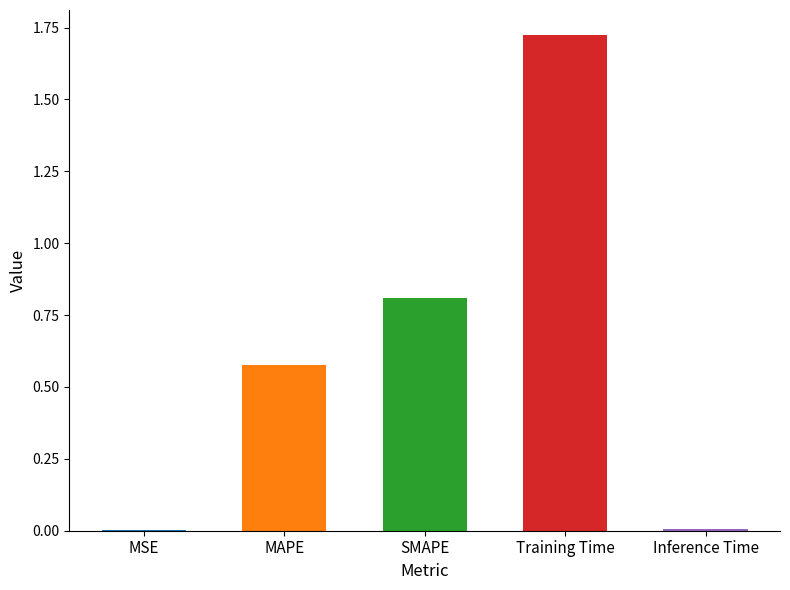

Reading left to right, what are all the values shown in this chart?

MSE=0.0	MAPE=0.6	SMAPE=0.8	Training Time=1.7	Inference Time=0.0